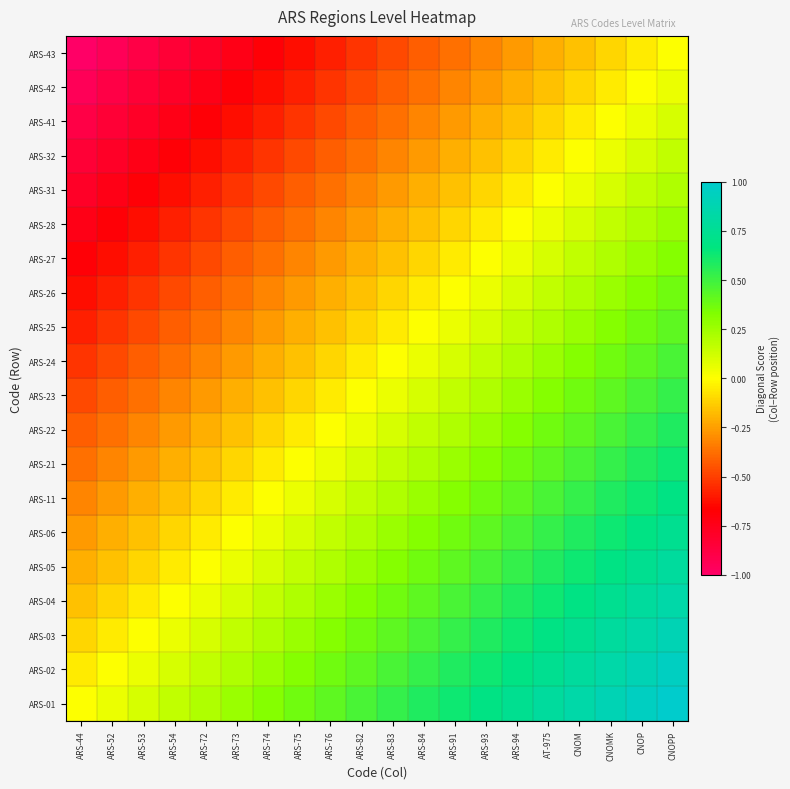

How many distinct data groups are displayed?

20